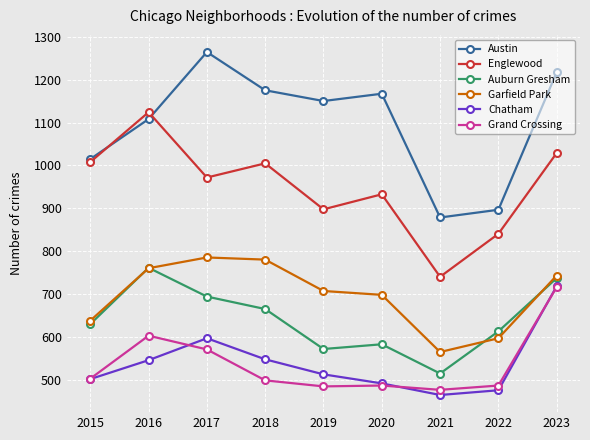

Which series ends up on top after the final intersection of Englewood and Austin?

Austin